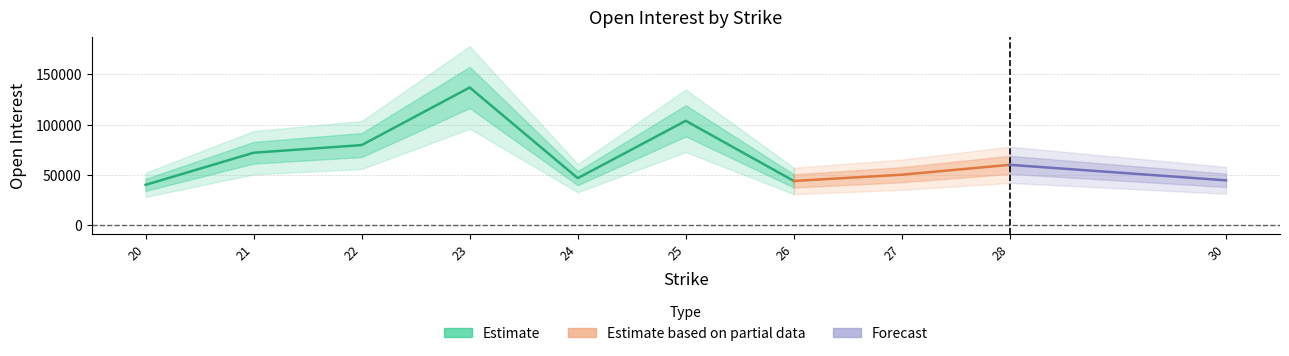

What is the average value of the open_interest series?

67706